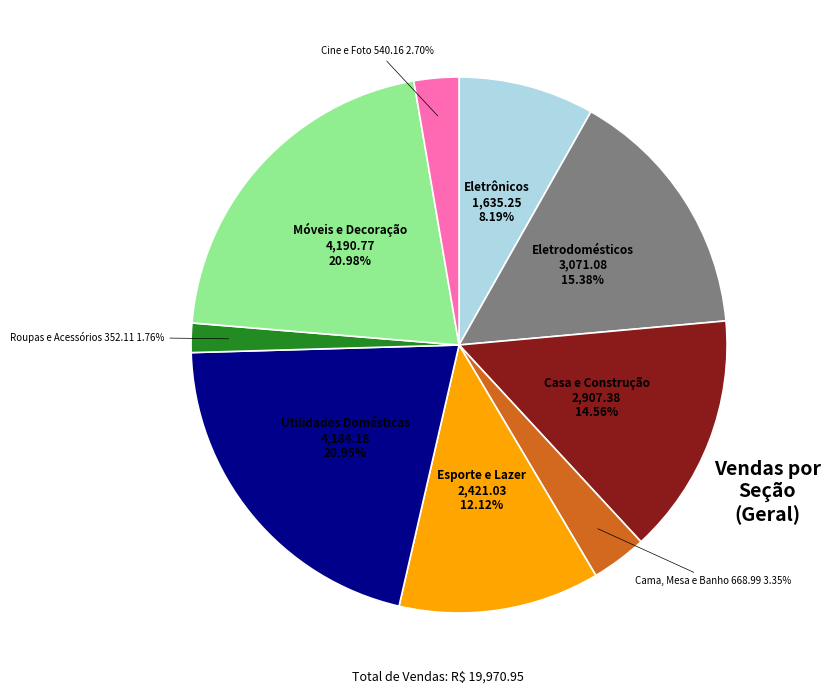

How many segments does this pie chart have?

9